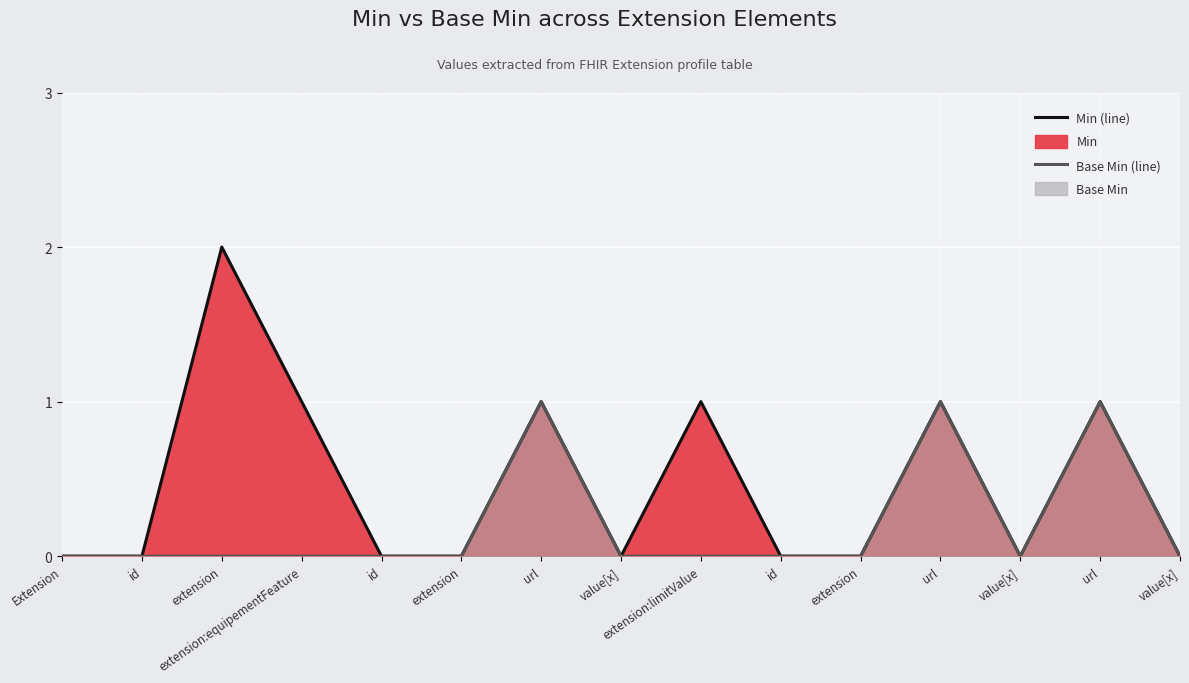

Rank the series at extension from lowest to highest value.

Base Min (line), Min (line)